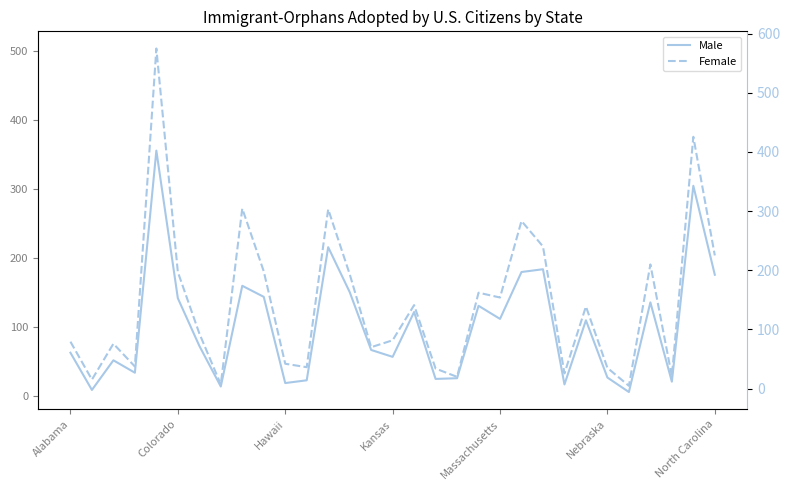

Where is Female nearest to the value 259?

21